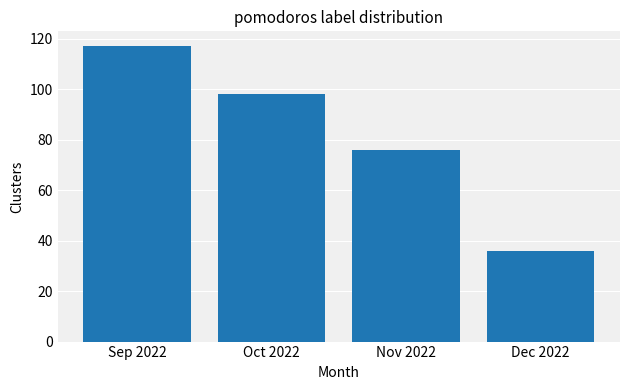

Rank the categories by value from lowest to highest.

Dec 2022, Nov 2022, Oct 2022, Sep 2022